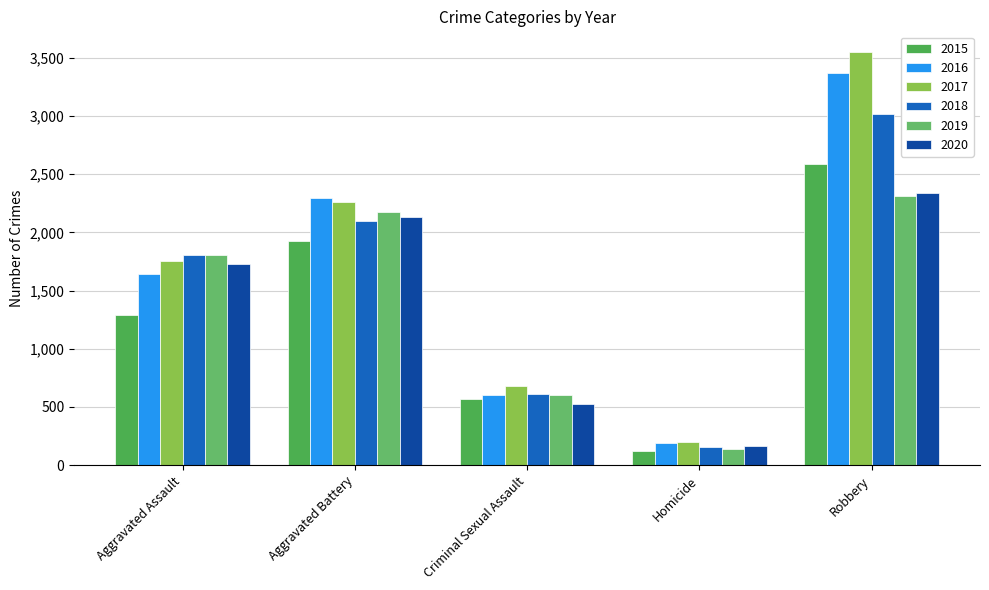

What is the greatest value displayed?

3549